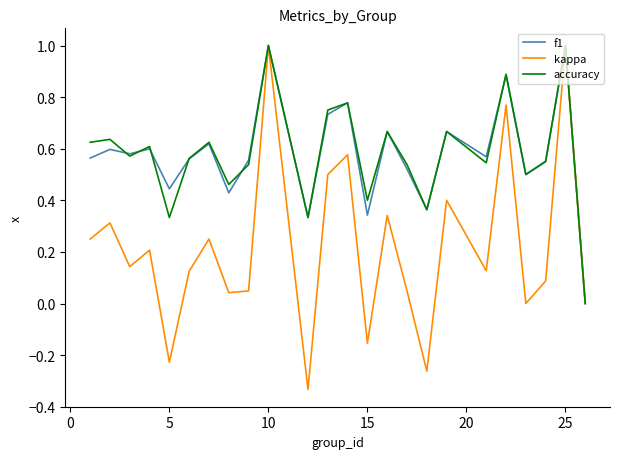

What is the maximum value shown in the chart?

1.0